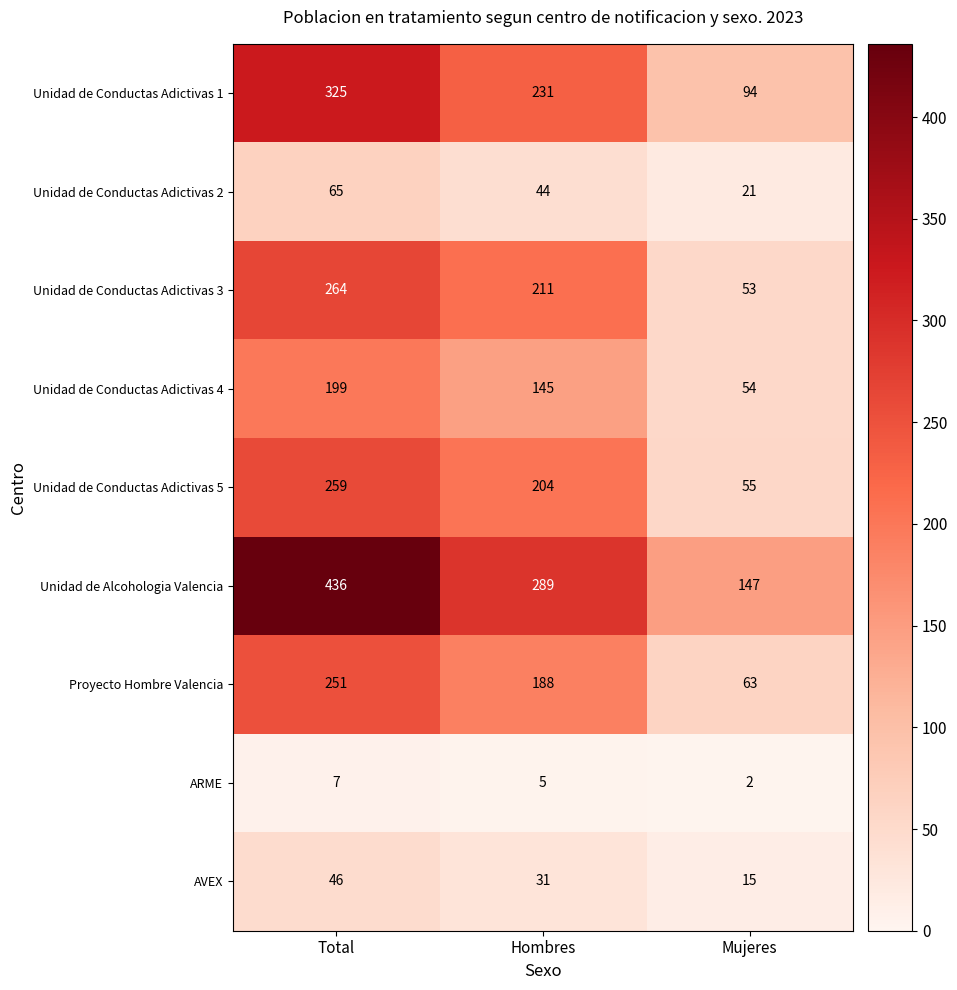

At which category is the sum across all series the highest?

Total